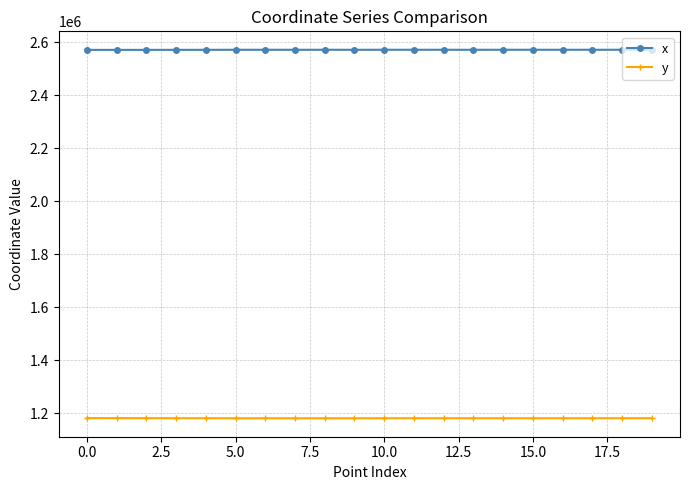

What is the minimum value for y?

1179996.0